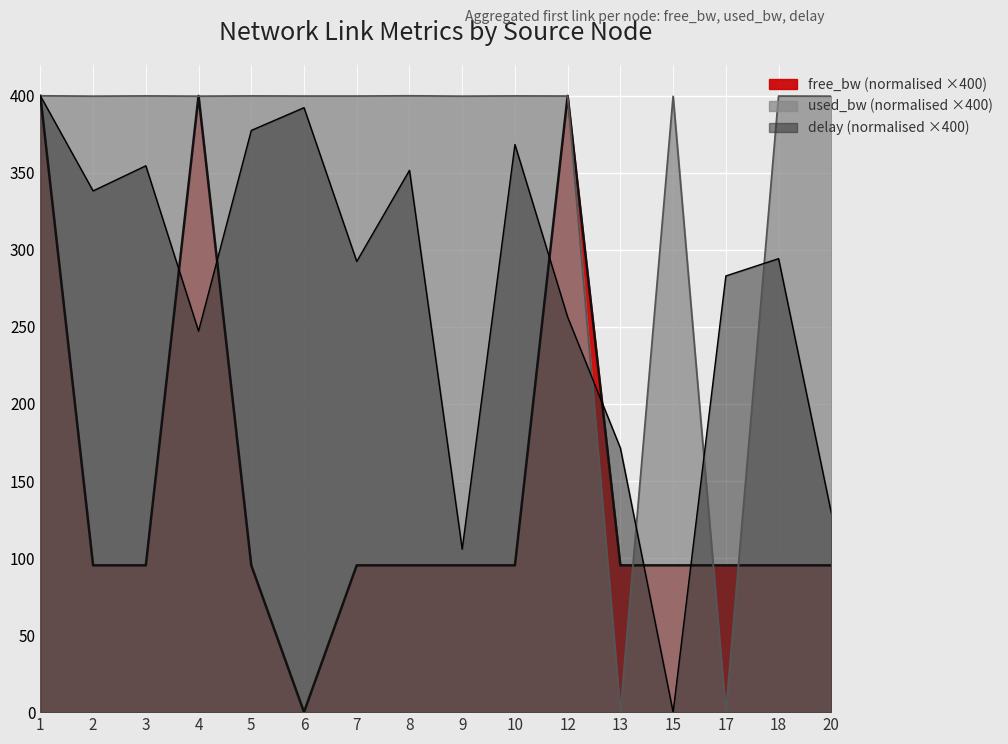

How many data points does each series have?

16